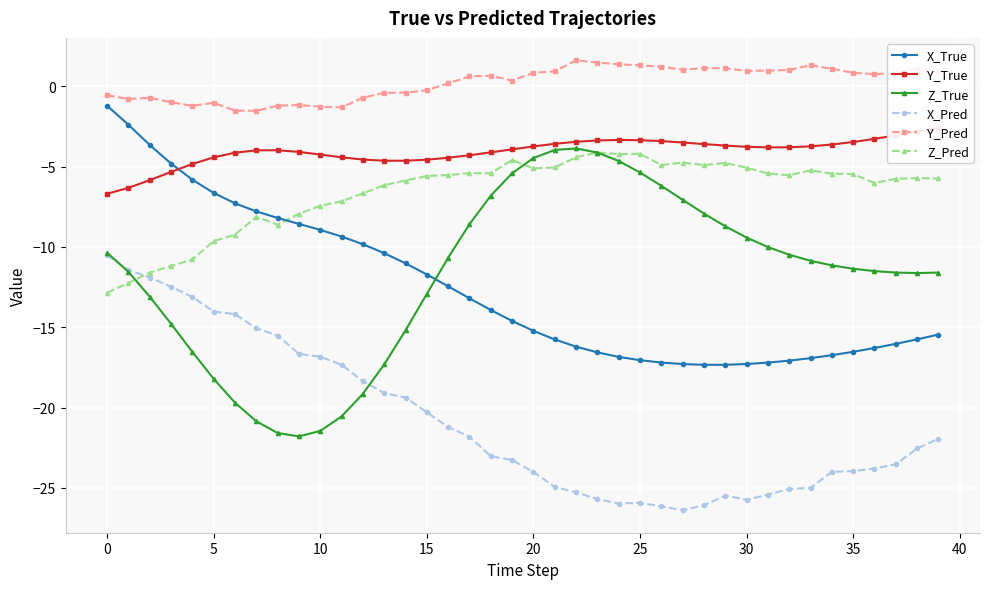

What is the label of the 30th point from the left?

29